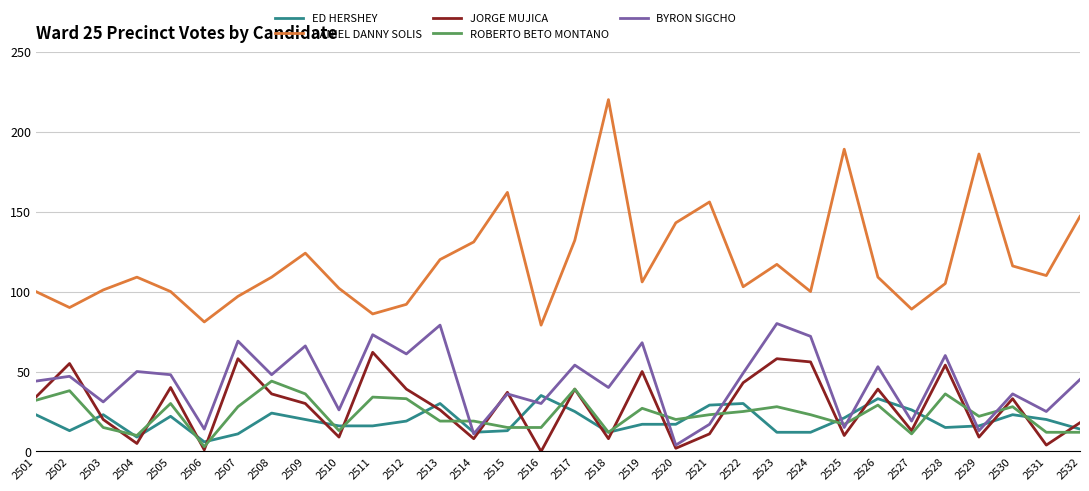

Reading left to right, list all the values displayed in this chart.

ED HERSHEY: 23	13	23	9	22	6	11	24	20	16	16	19	30	12	13	35	25	12	17	17	29	30	12	12	21	33	26	15	16	23	20	14
DANIEL DANNY SOLIS: 100	90	101	109	100	81	97	109	124	102	86	92	120	131	162	79	132	220	106	143	156	103	117	100	189	109	89	105	186	116	110	147
JORGE MUJICA: 34	55	20	5	40	1	58	36	30	9	62	39	26	8	37	0	39	8	50	2	11	43	58	56	10	39	13	54	9	33	4	18
ROBERTO BETO MONTANO: 32	38	15	10	30	3	28	44	36	13	34	33	19	19	15	15	39	12	27	20	23	25	28	23	17	29	11	36	22	28	12	12
BYRON SIGCHO: 44	47	31	50	48	14	69	48	66	26	73	61	79	11	36	30	54	40	68	4	17	49	80	72	15	53	19	60	13	36	25	45